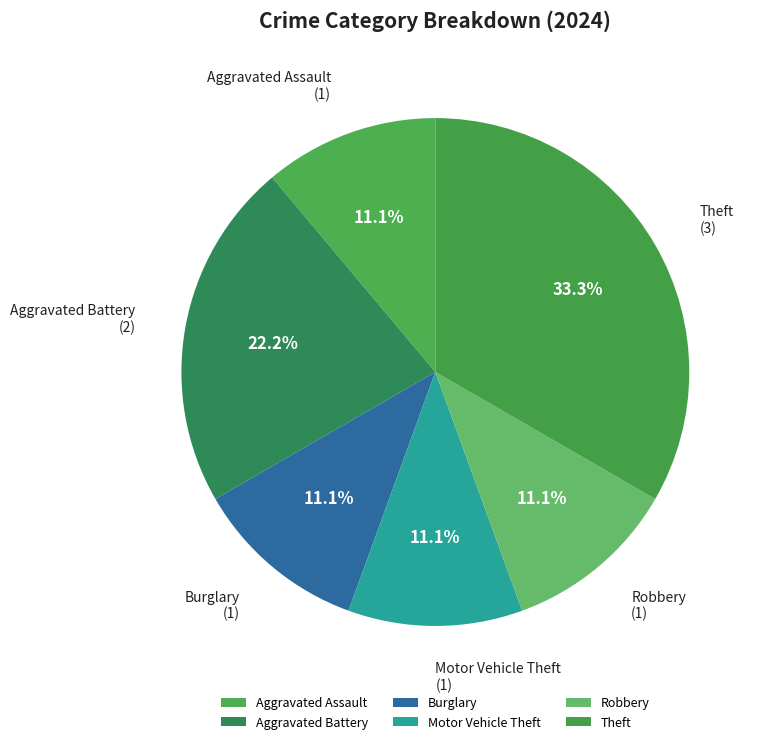

Approximately how many times larger is the value at Motor Vehicle Theft compared to Theft?

0.3